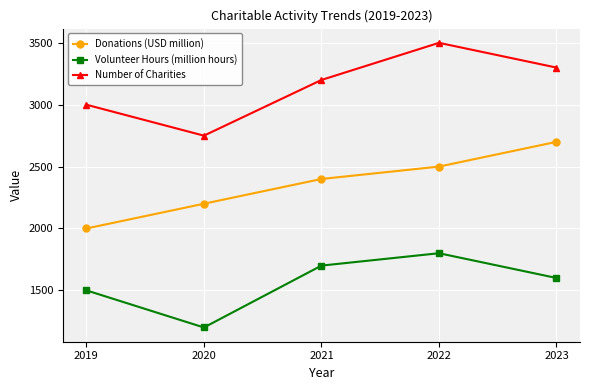

The Volunteer Hours (million hours) series shows 1200 at 2020. True or false?

True